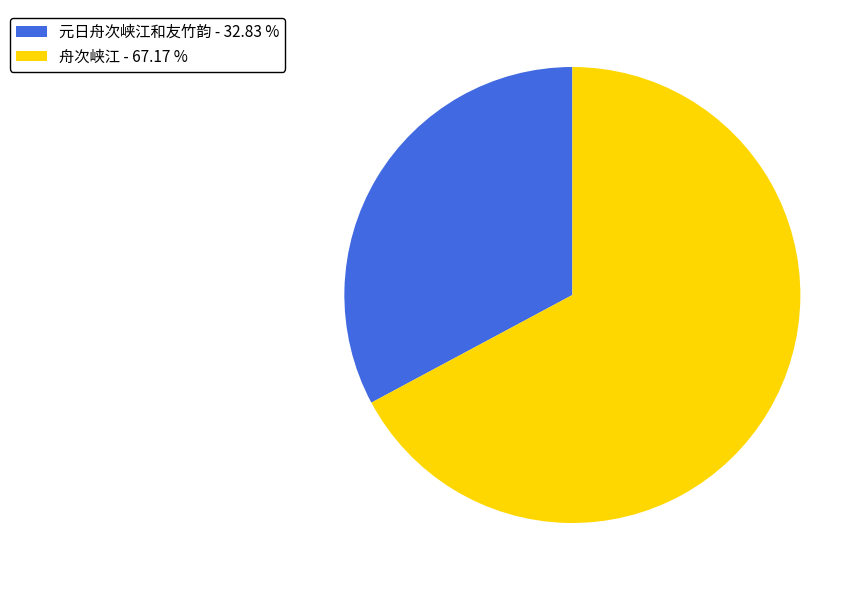

True or false: 舟次峡江 accounts for 67% of the total.

True